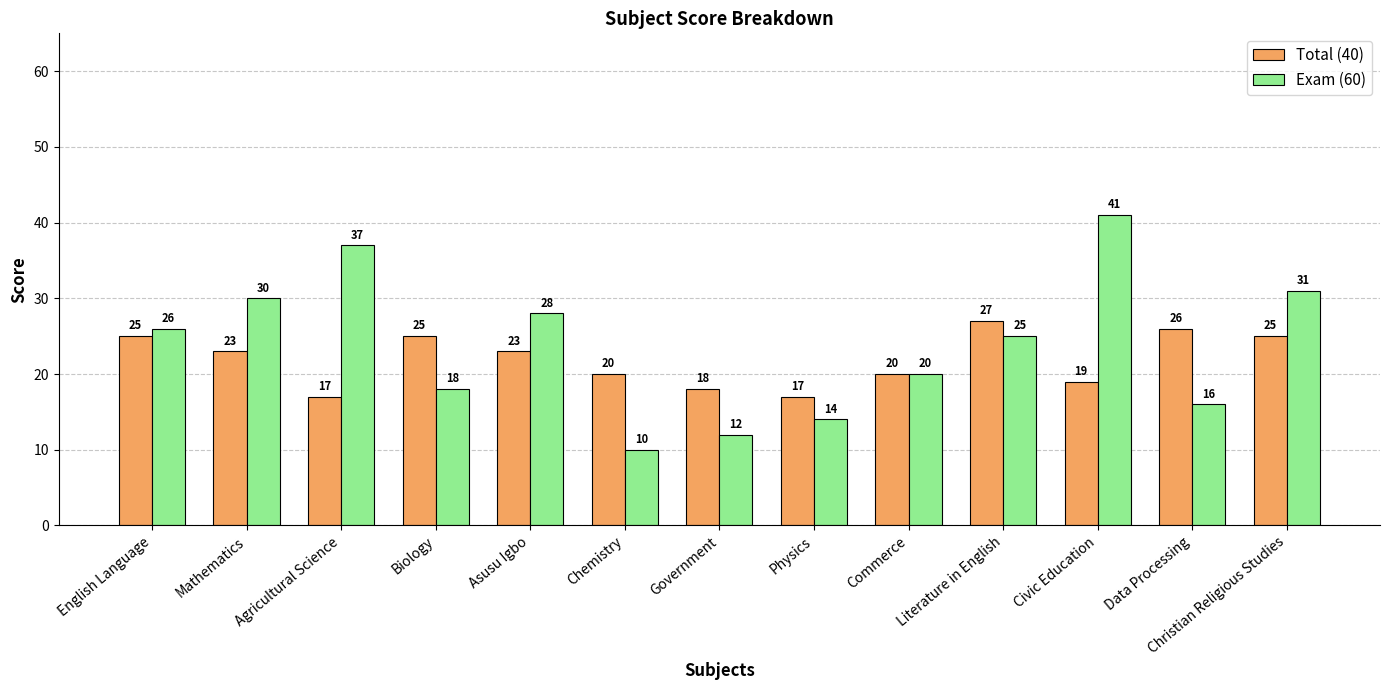

Is it true that Exam (60) equals 28 at Asusu Igbo?

True